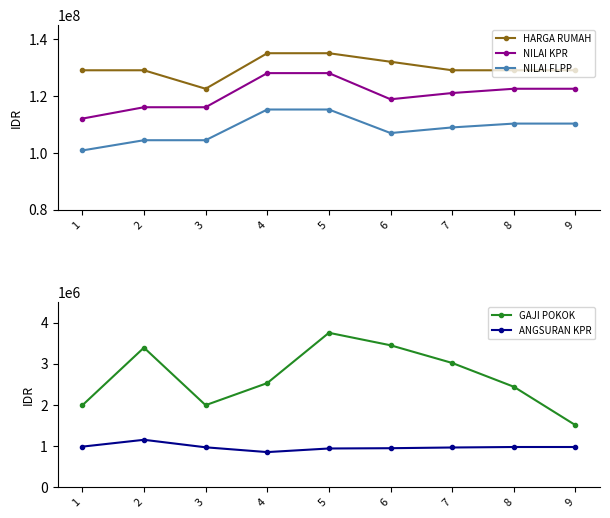

What is the highest value of the GAJI POKOK series?

3749821